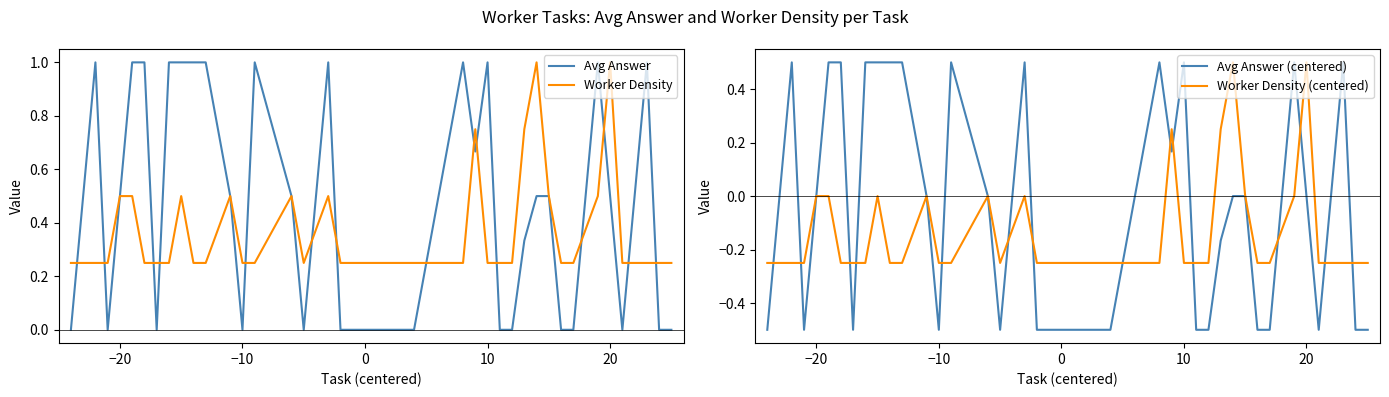

Reading right to left, extract all data points from this chart.

Avg Answer: 0.0	0.0	1.0	0.0	0.5	1.0	0.0	0.0	0.5	0.5	0.3	0.0	0.0	1.0	0.7	1.0	0.0	0.0	0.0	0.0	1.0	0.0	0.5	1.0	0.0	0.5	1.0	1.0	1.0	1.0	0.0	1.0	1.0	0.5	0.0	1.0	0.0
Worker Density: 0.2	0.2	0.2	0.2	1.0	0.5	0.2	0.2	0.5	1.0	0.8	0.2	0.2	0.2	0.8	0.2	0.2	0.2	0.2	0.2	0.5	0.2	0.5	0.2	0.2	0.5	0.2	0.2	0.5	0.2	0.2	0.2	0.5	0.5	0.2	0.2	0.2
Avg Answer (centered): -0.5	-0.5	0.5	-0.5	0.0	0.5	-0.5	-0.5	0.0	0.0	-0.2	-0.5	-0.5	0.5	0.2	0.5	-0.5	-0.5	-0.5	-0.5	0.5	-0.5	0.0	0.5	-0.5	0.0	0.5	0.5	0.5	0.5	-0.5	0.5	0.5	0.0	-0.5	0.5	-0.5
Worker Density (centered): -0.2	-0.2	-0.2	-0.2	0.5	0.0	-0.2	-0.2	0.0	0.5	0.2	-0.2	-0.2	-0.2	0.2	-0.2	-0.2	-0.2	-0.2	-0.2	0.0	-0.2	0.0	-0.2	-0.2	0.0	-0.2	-0.2	0.0	-0.2	-0.2	-0.2	0.0	0.0	-0.2	-0.2	-0.2